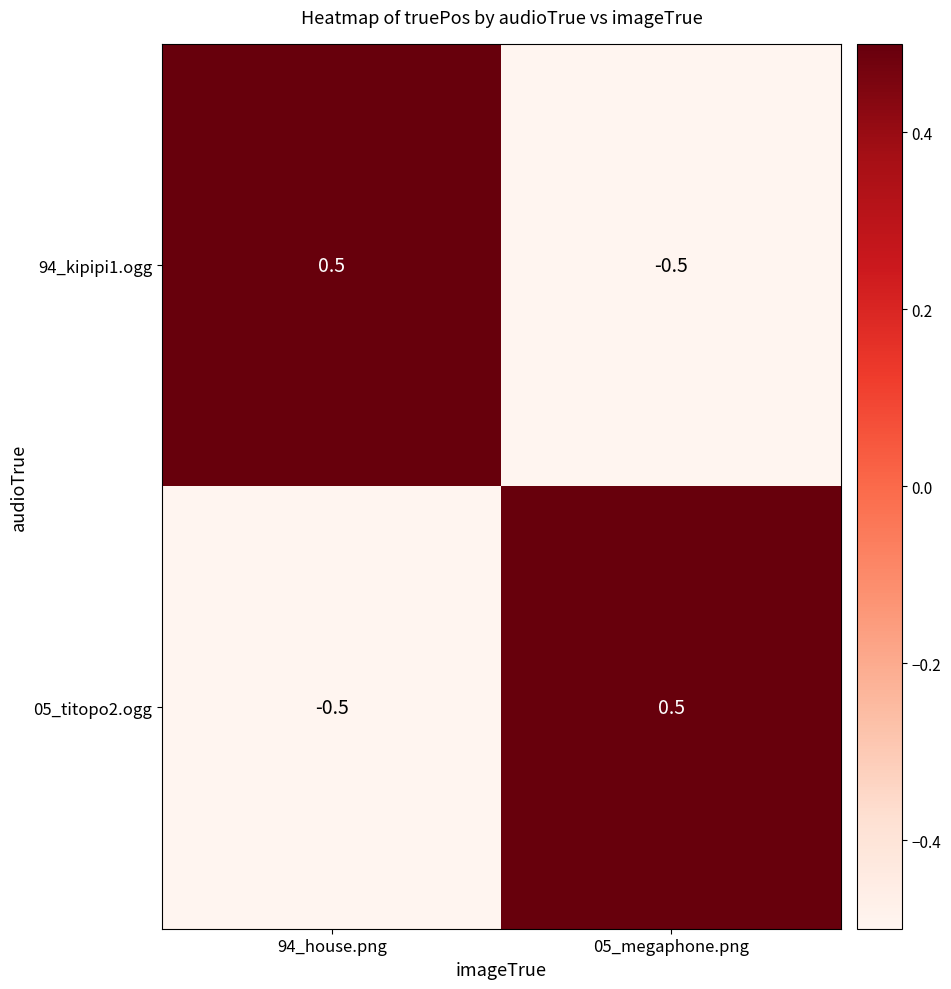

What is the difference between the highest and lowest values at 94_house.png?

1.0